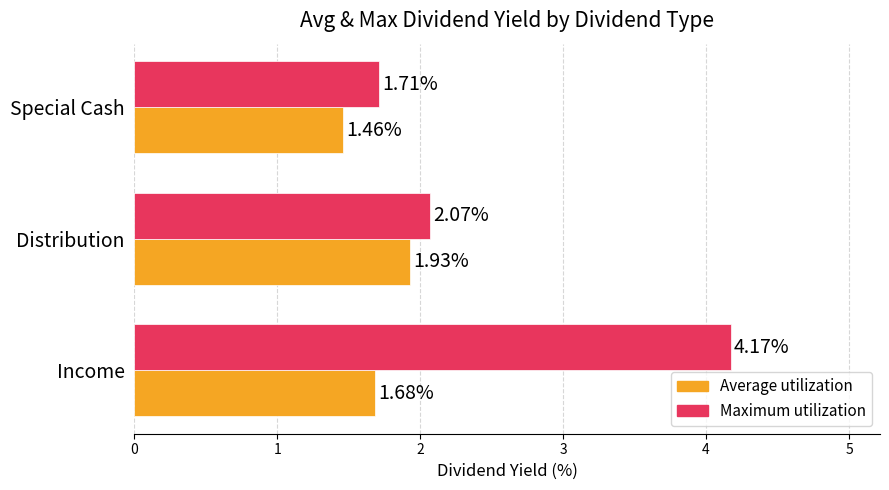

Which series has the widest spread of values?

Maximum utilization